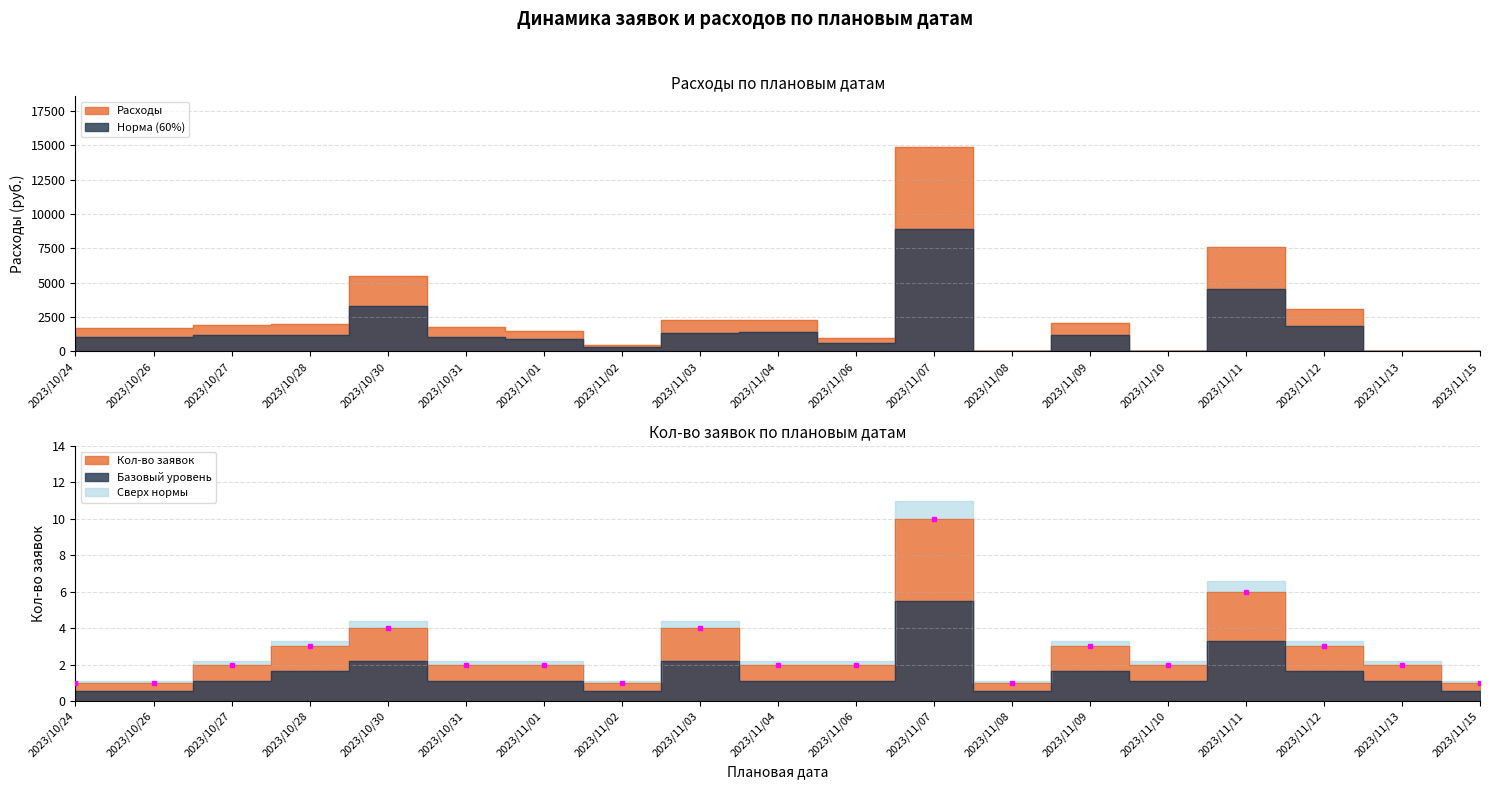

Rank the series by their average value, from lowest to highest.

Кол-во заявок, Расходы